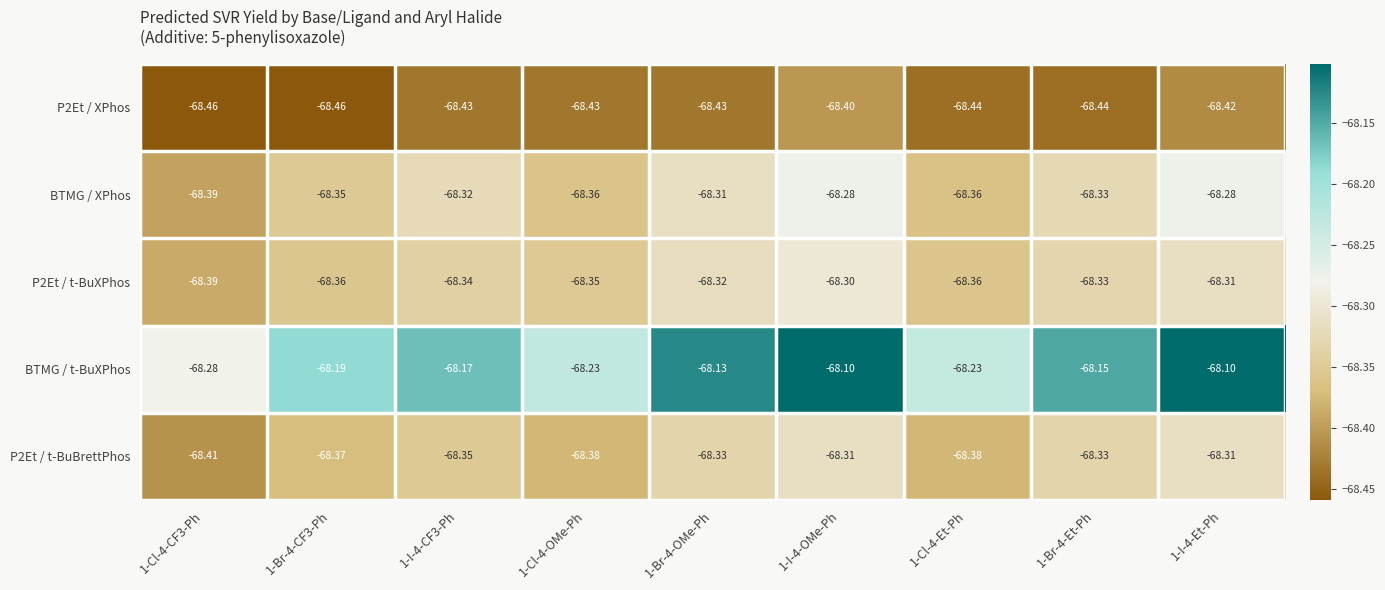

Which series changed the most between 1-Cl-4-OMe-Ph and 1-Br-4-OMe-Ph?

BTMG / t-BuXPhos